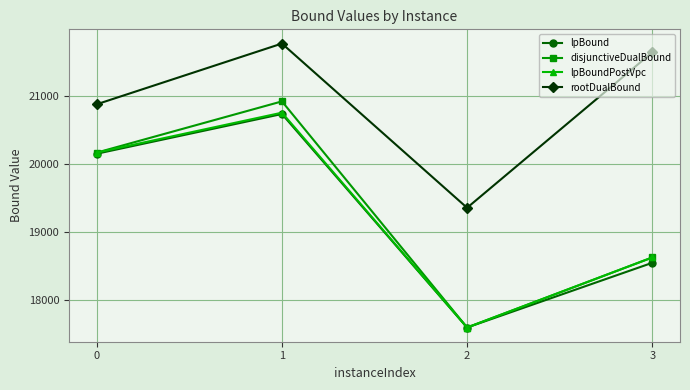

True or false: rootDualBound and lpBound intersect in this chart.

False